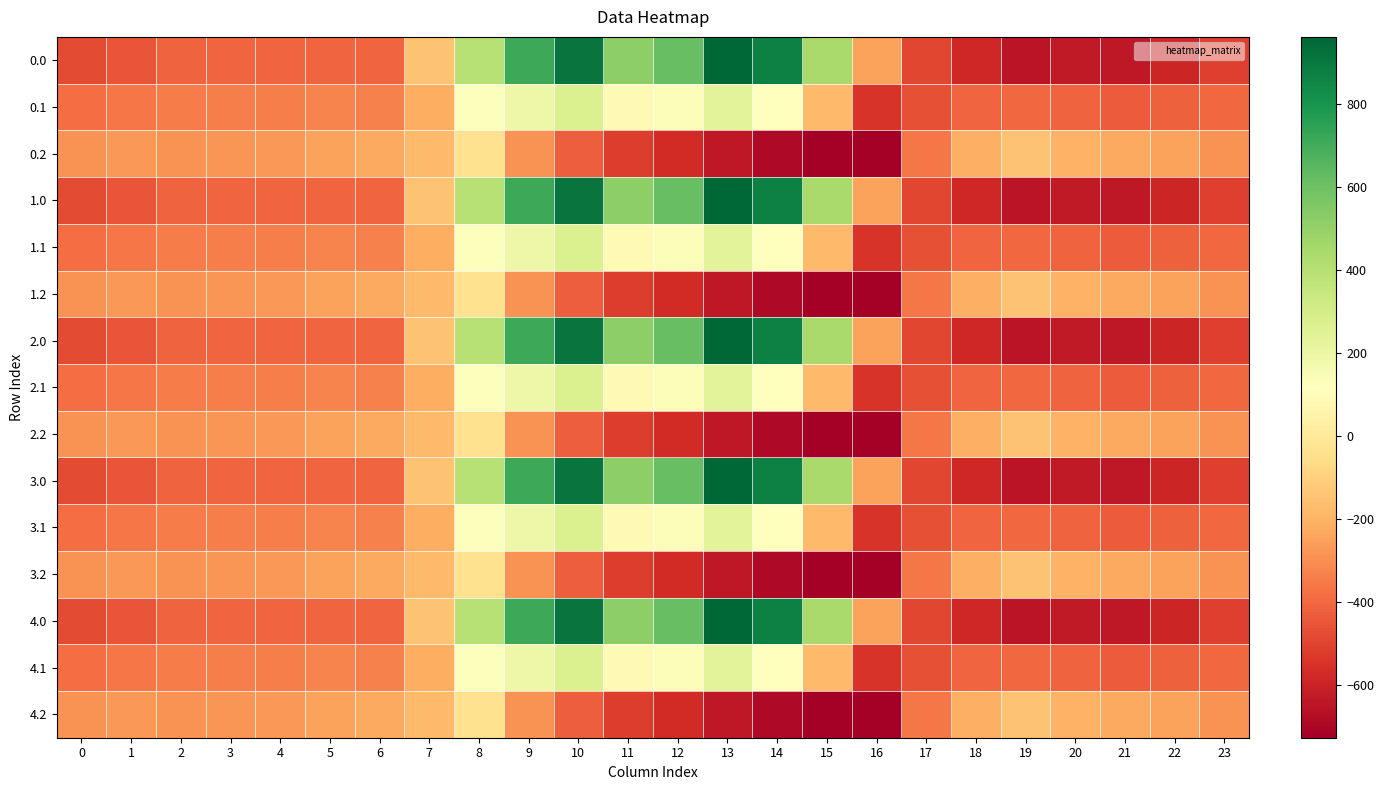

At which category does the chart reach its peak across all series?

13